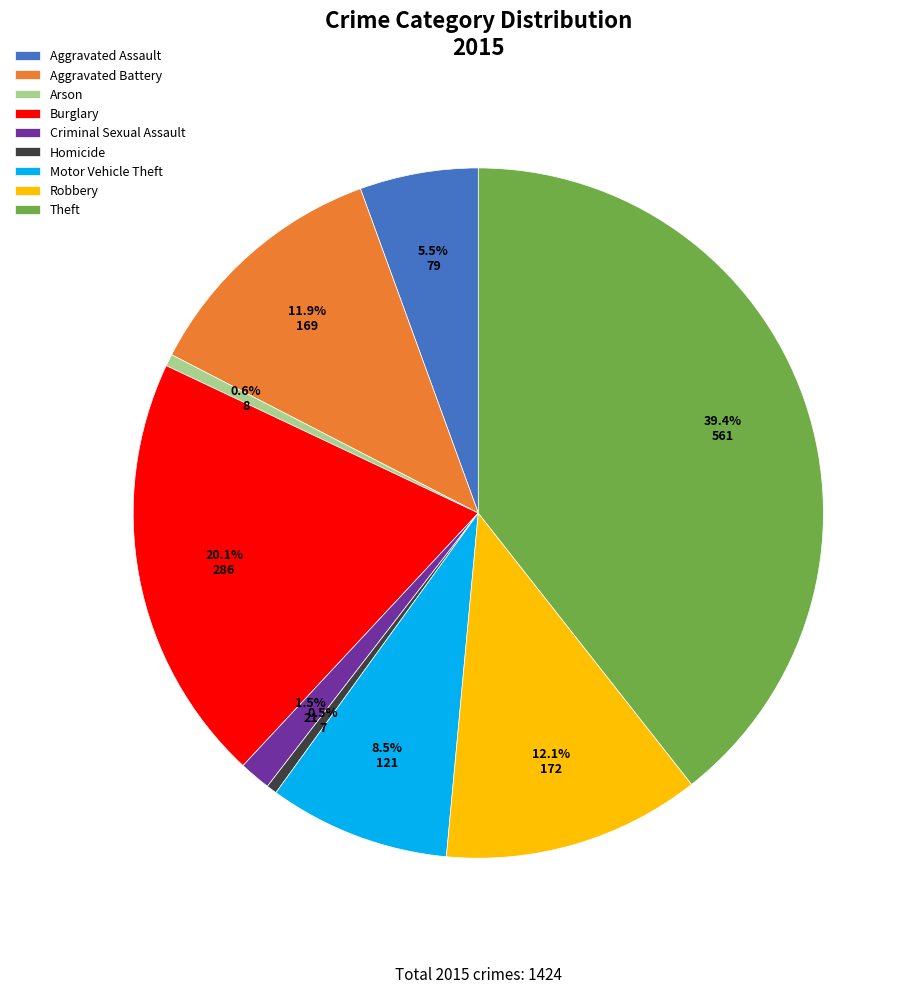

Is it true that Burglary is 20% of the pie?

True